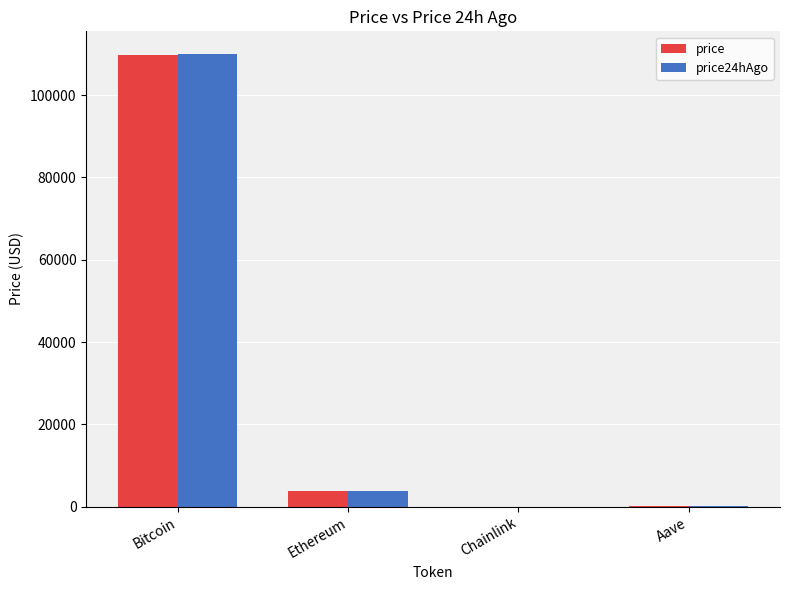

What is the average value of the price24hAgo series?

28524.0